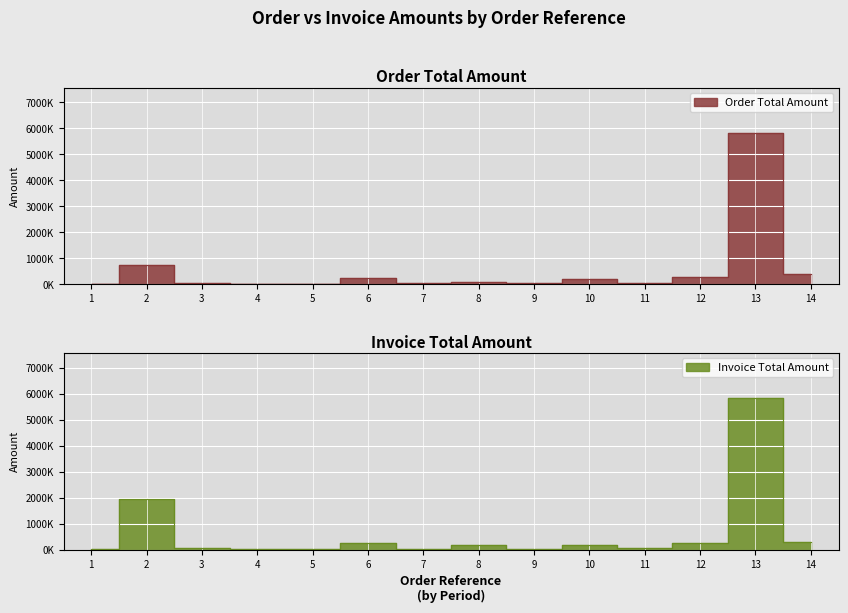

Where do Order Total Amount and Invoice Total Amount first cross each other?

1 and 2